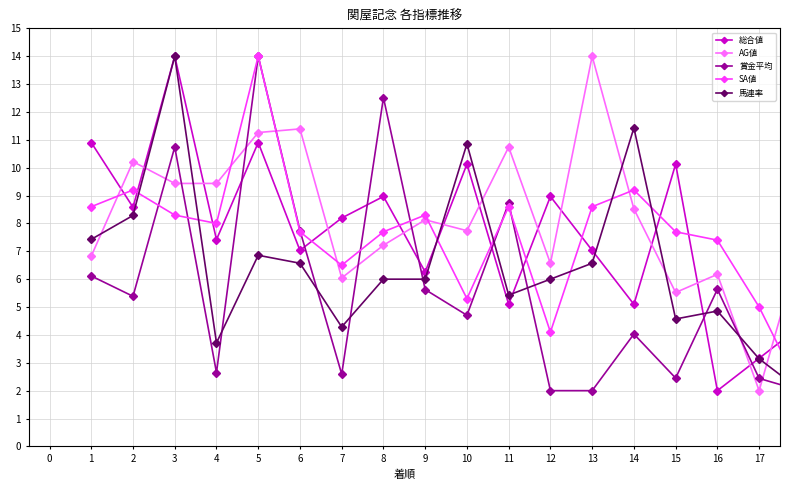

What is the difference between the maximum and minimum values in the 馬連率 series?

12.0